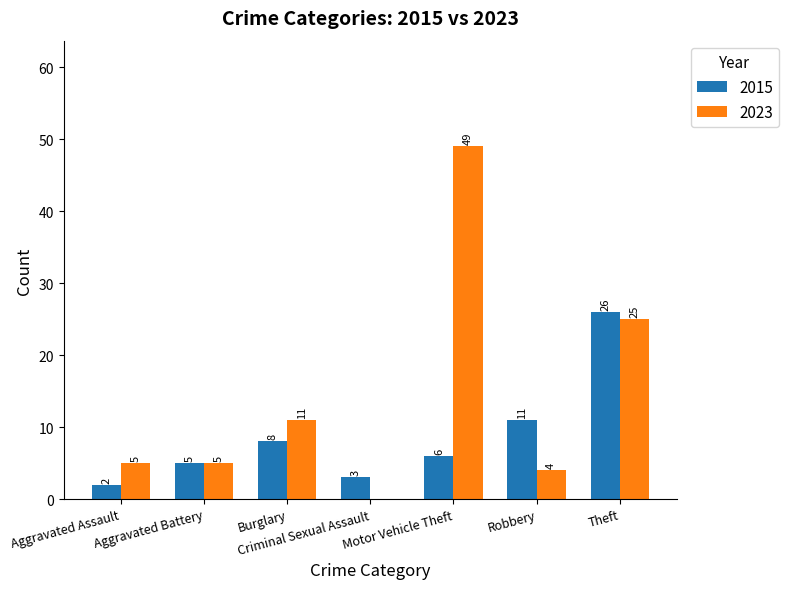

The value of 2015 at Motor Vehicle Theft is 6. True or false?

True